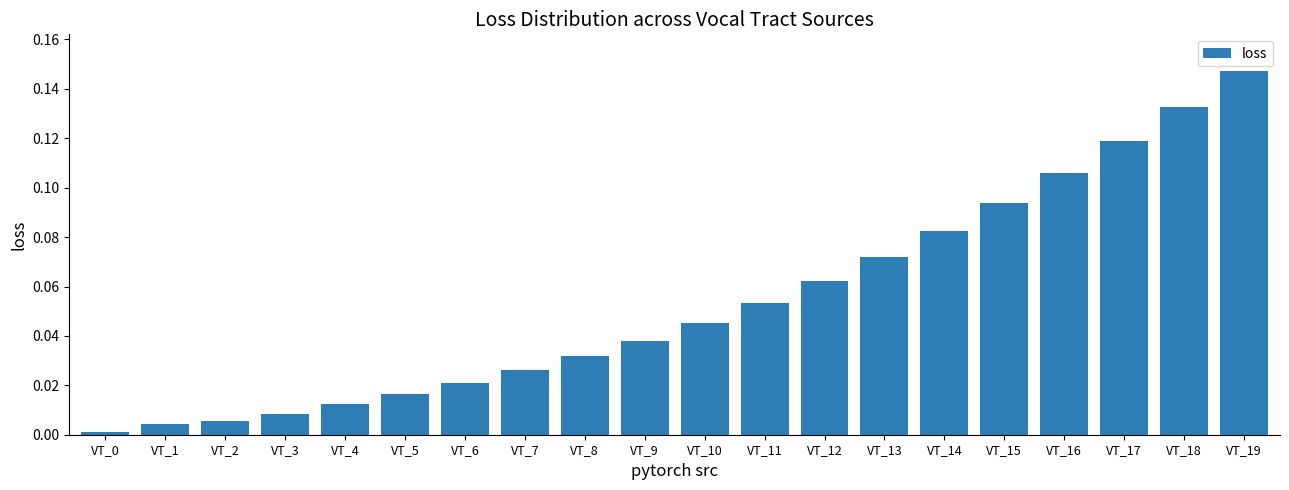

Which has a higher value, VT_16 or VT_15?

VT_16